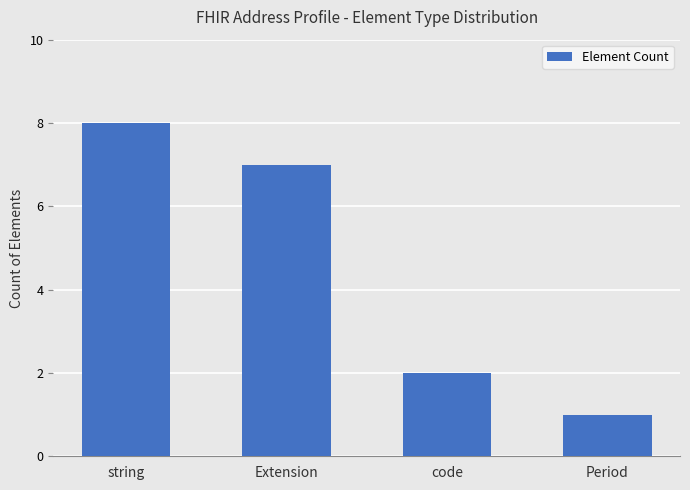

Reading left to right, what are all the values shown in this chart?

string=8	Extension=7	code=2	Period=1